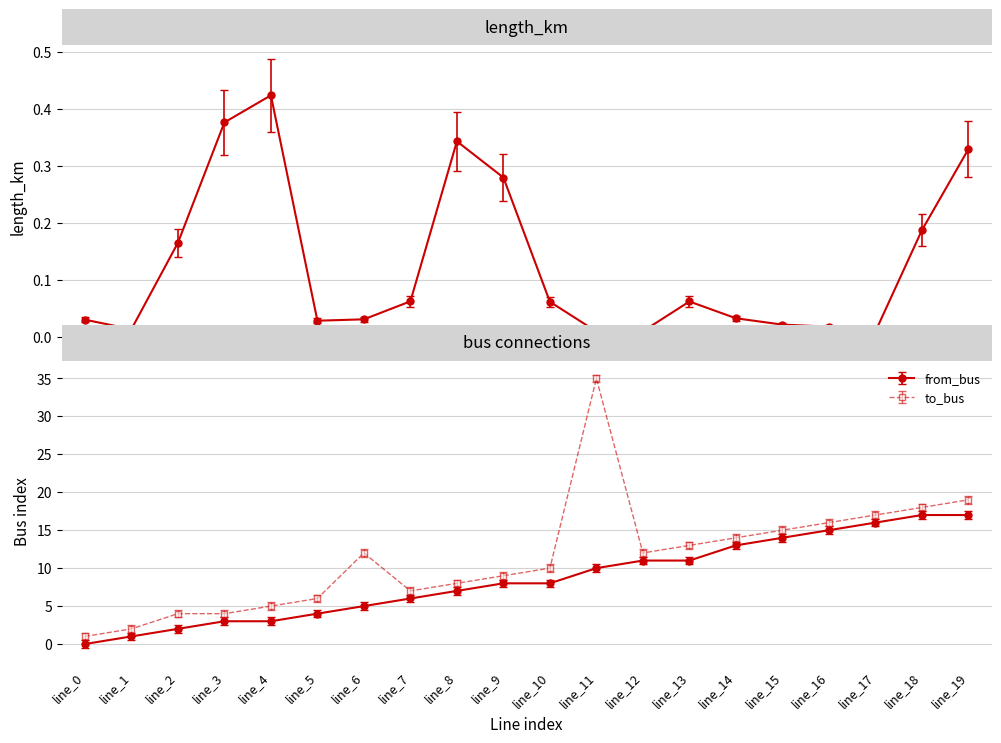

True or false: from_bus has a value of 16.0 at line_17.

True